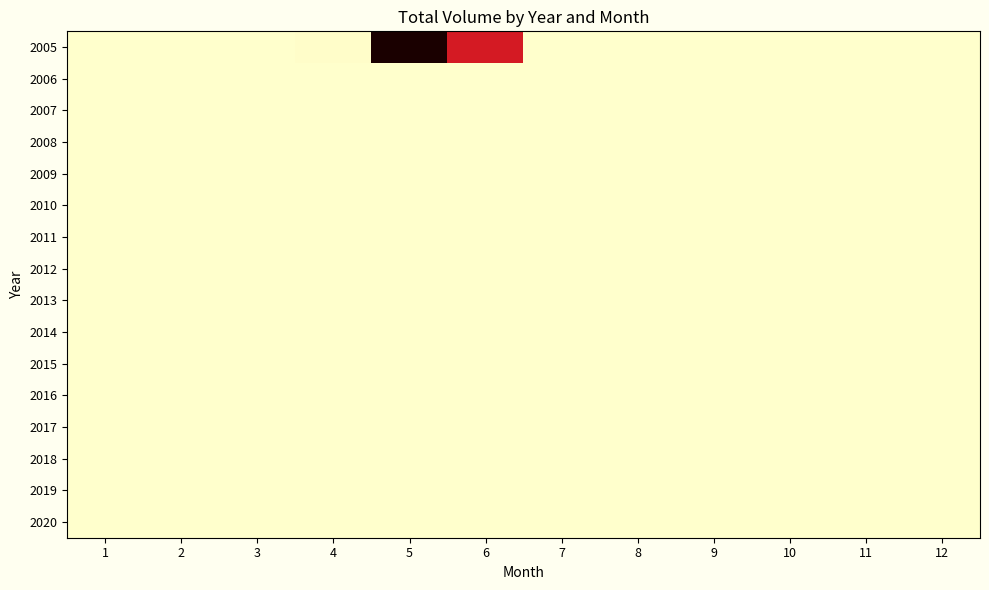

How many categories are shown in the chart?

12